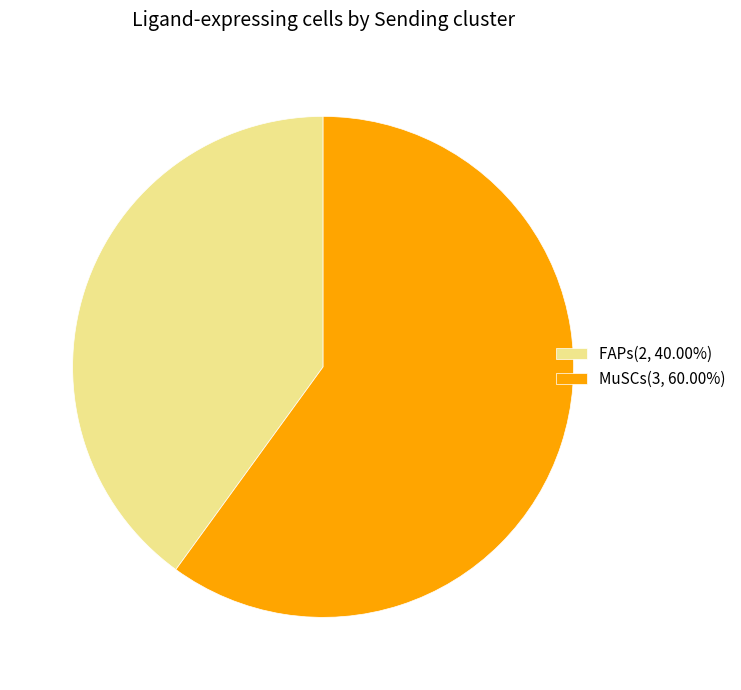

Combined, do MuSCs(3, 60.00%) and FAPs(2, 40.00%) account for over 50%?

Yes